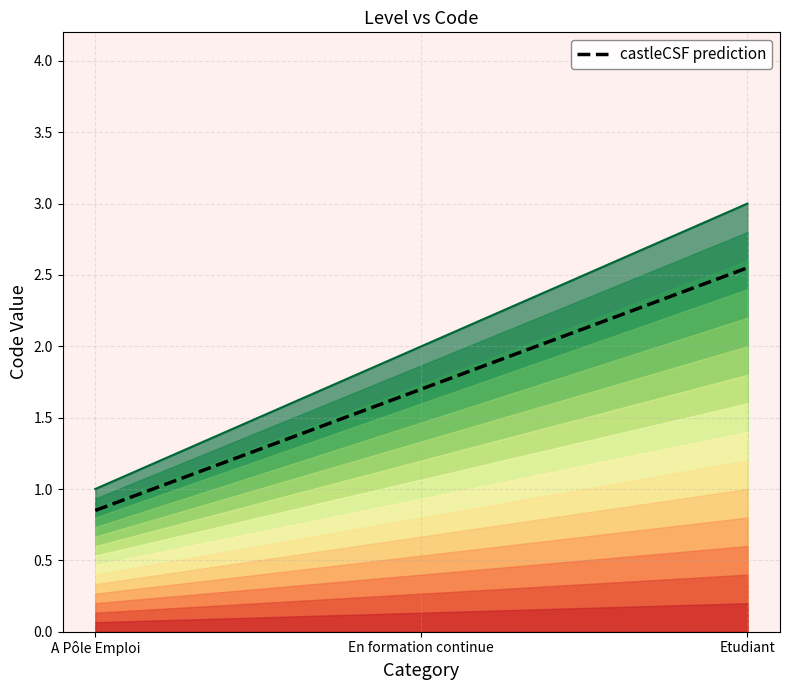

What is the smallest value displayed?

0.8